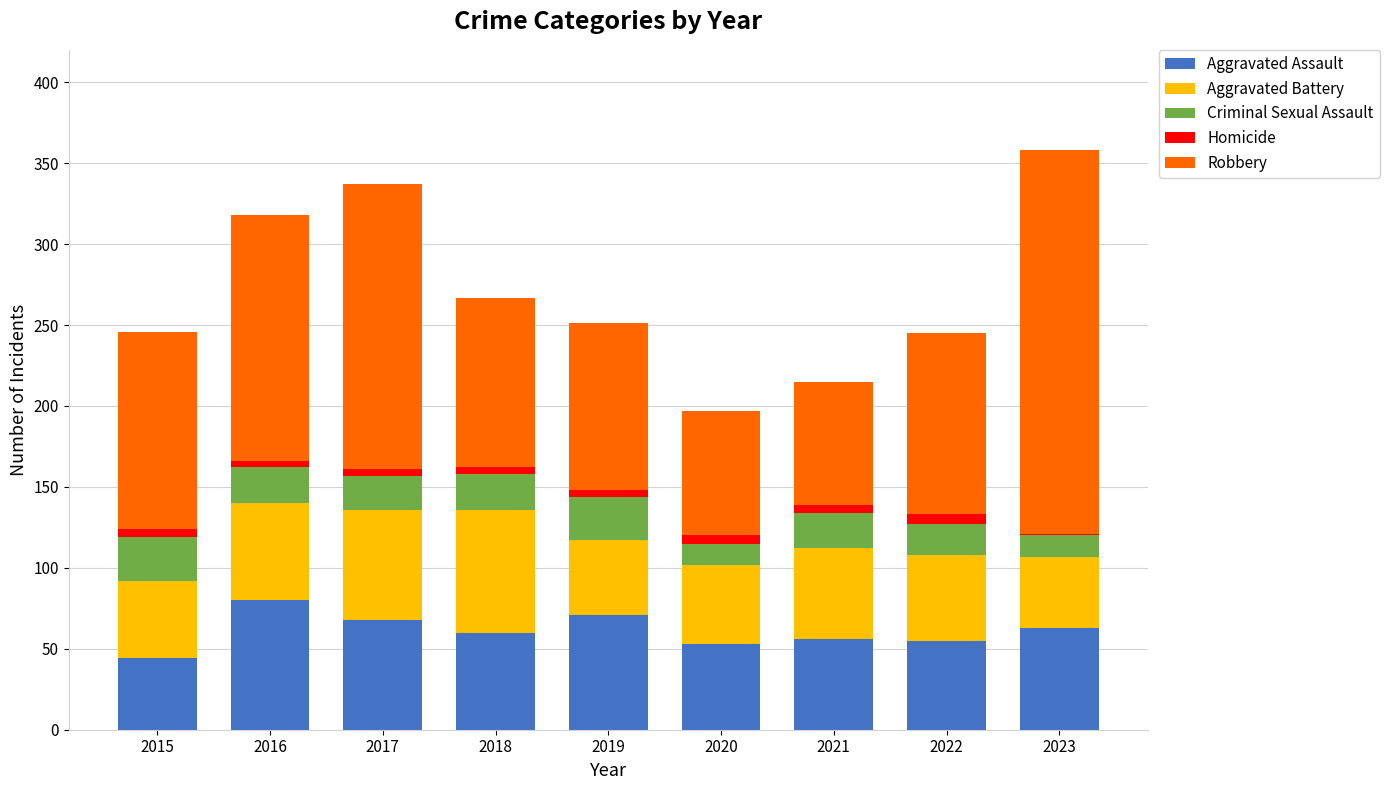

Are the bars horizontal?

No